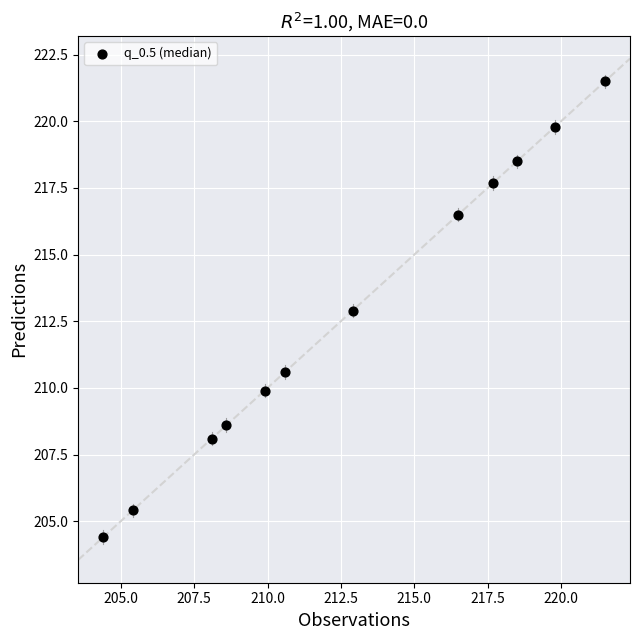

What is the range of X values (max minus min)?

17.1